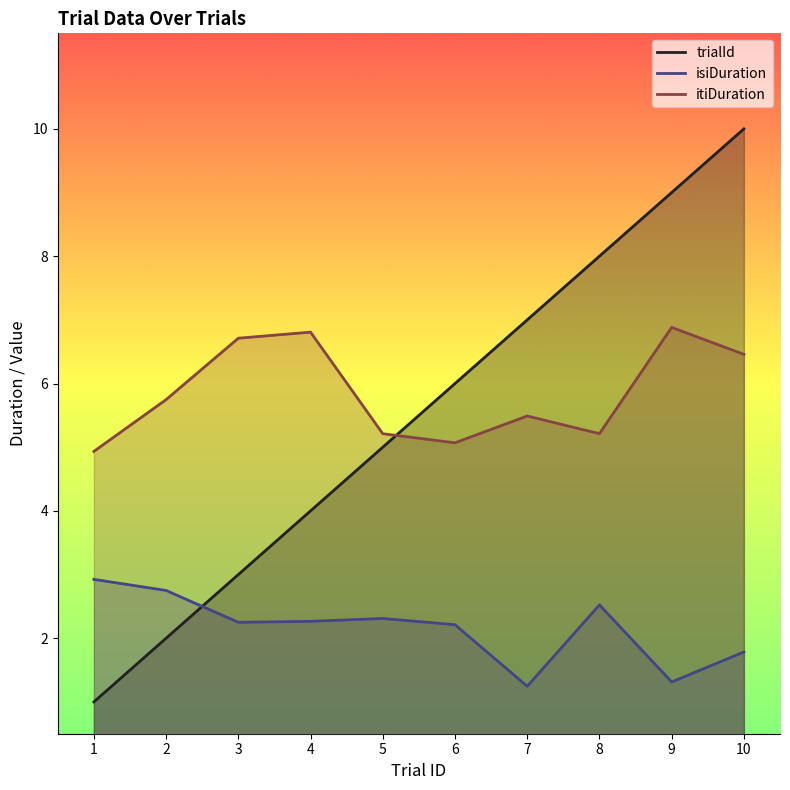

After their last crossing, which series has the higher values: trialId or isiDuration?

trialId